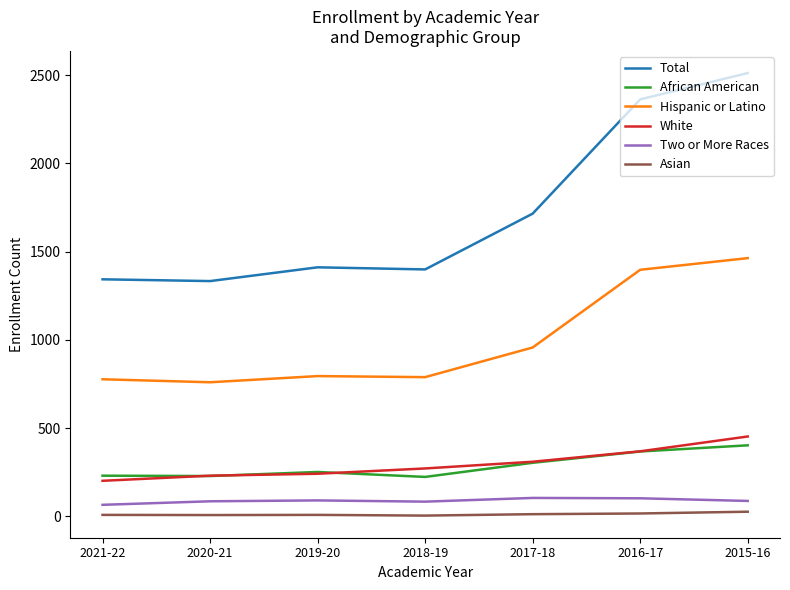

Is the value of Hispanic or Latino at 2016-17 greater than the value of Asian at 2021-22?

Yes